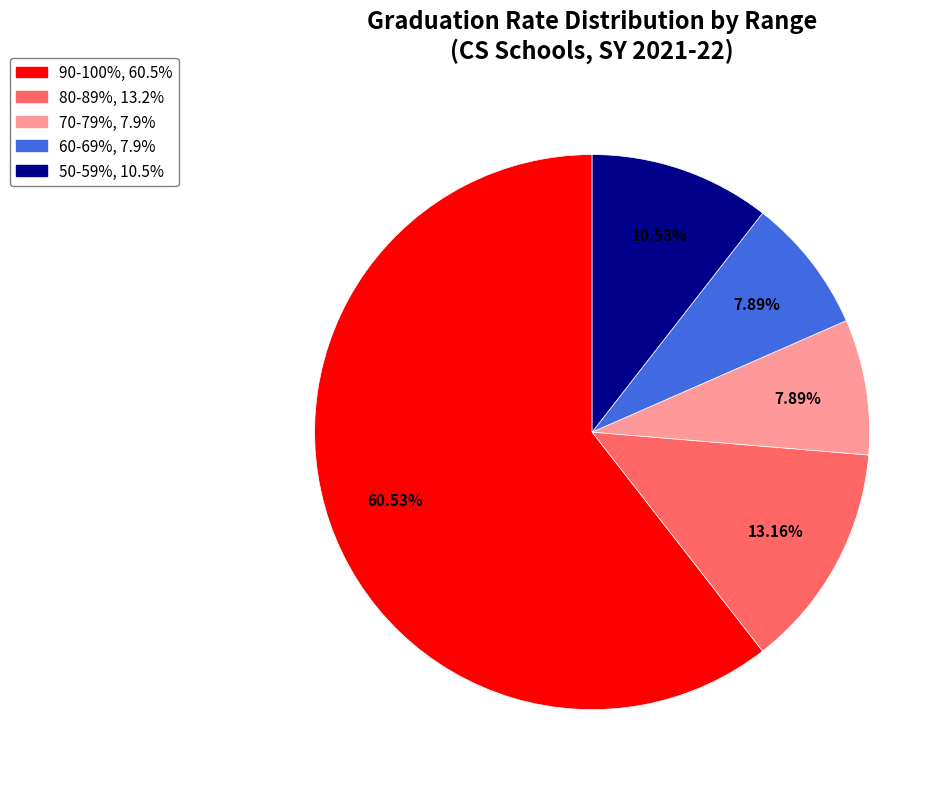

How many segments does this pie chart have?

5